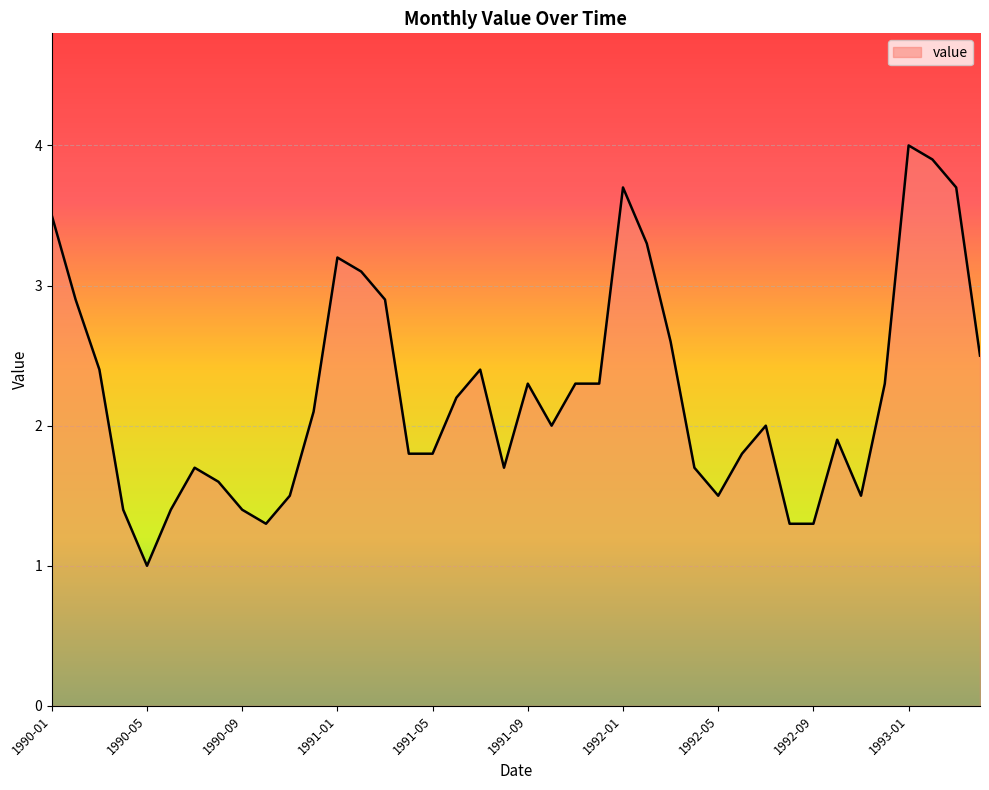

What is the smallest value displayed?

1.0